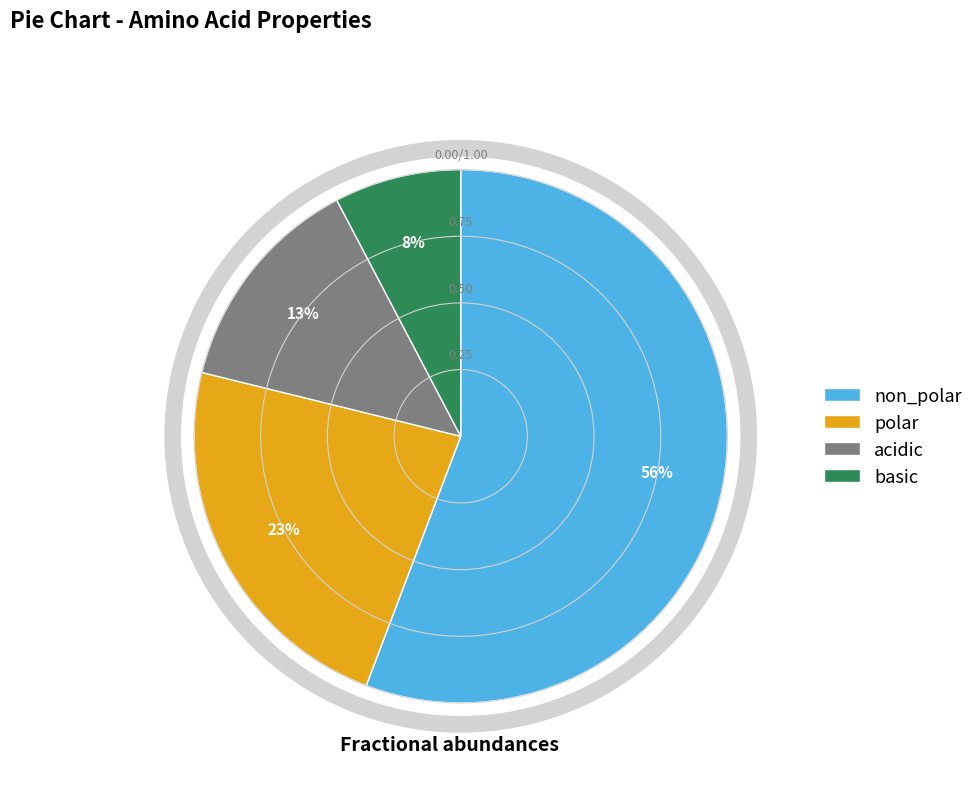

Count the number of slices in the pie.

4